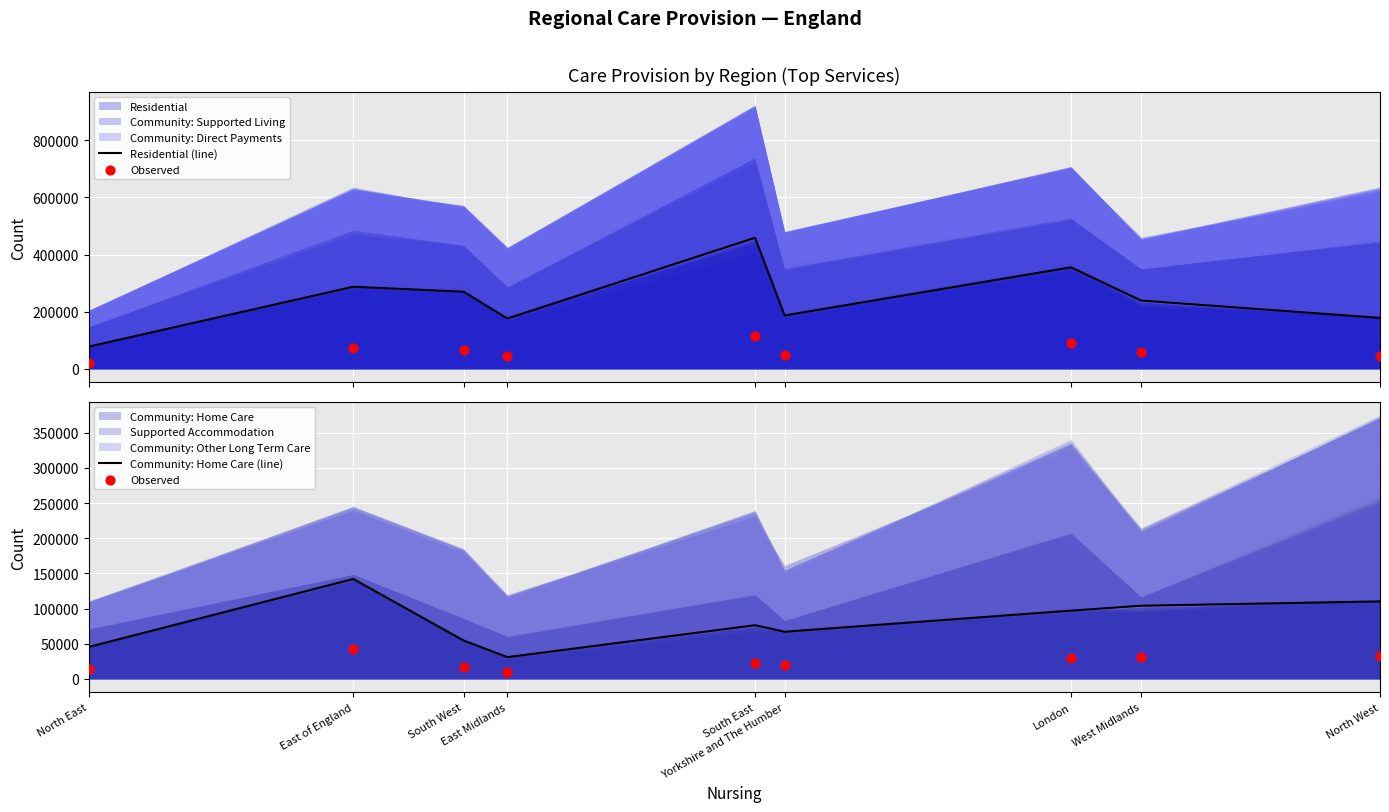

Is the value of Residential (line) at East of England greater than the value of Observed at North East?

Yes